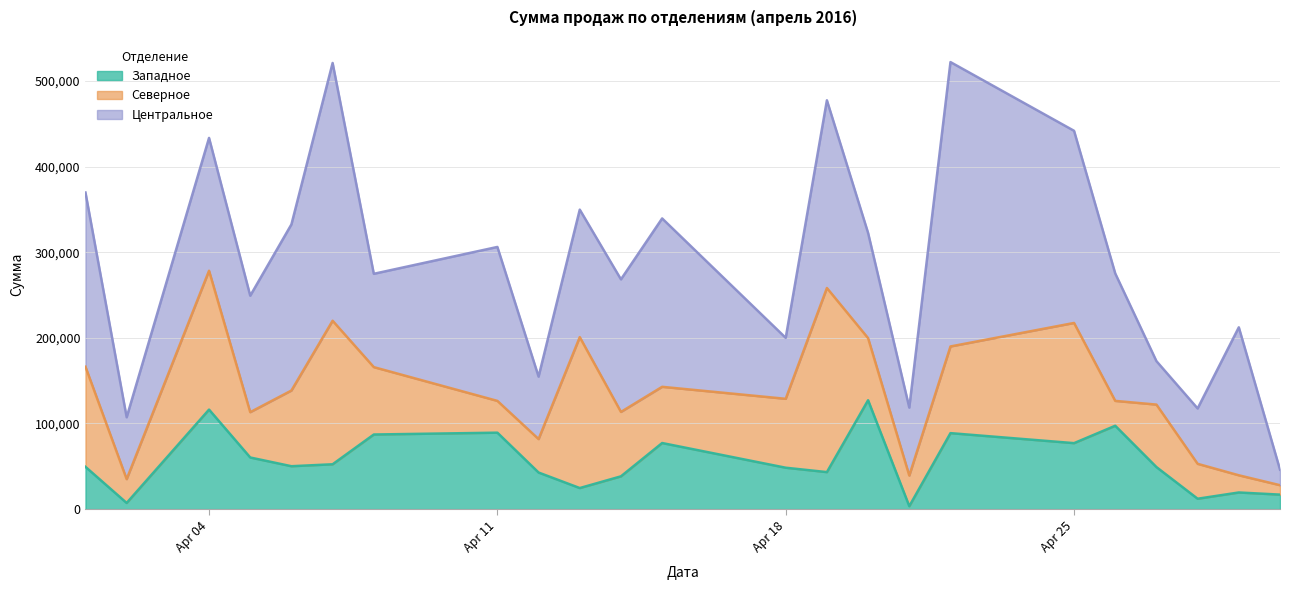

Read the Западное value at 2016-04-08.

87114